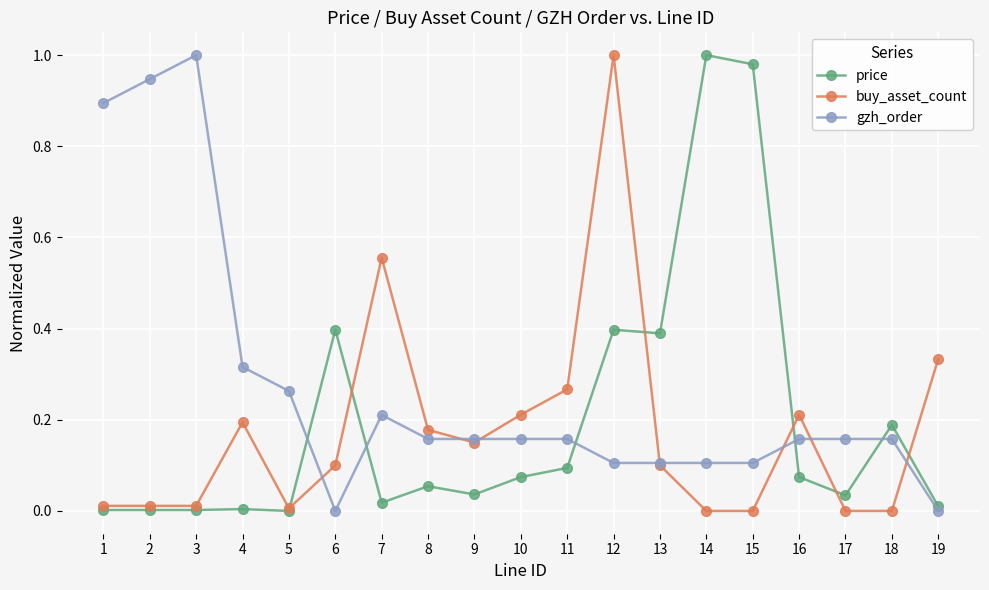

How many lines are shown in the chart?

3